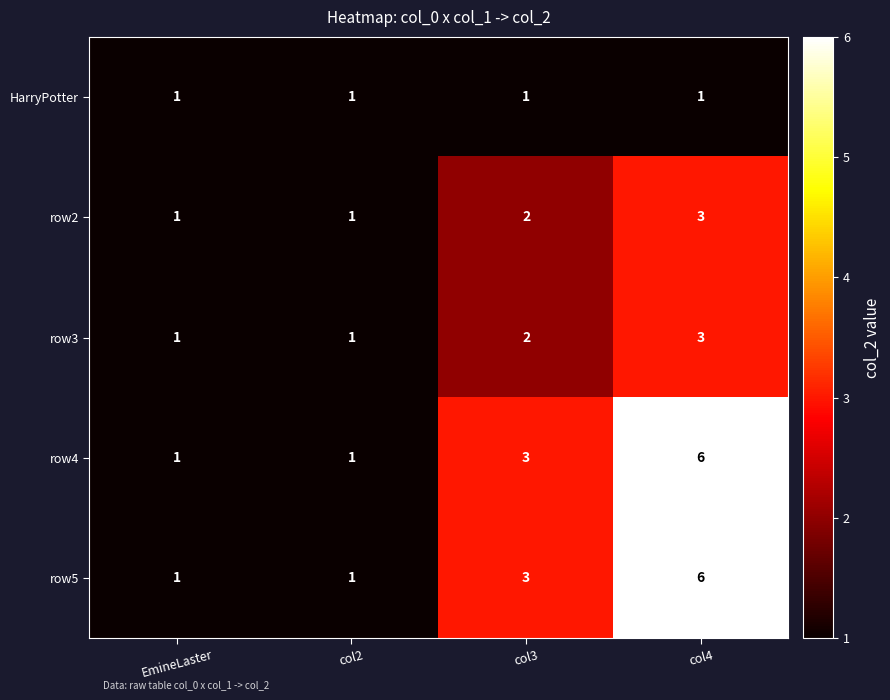

What is the sum of all row2 values?

7